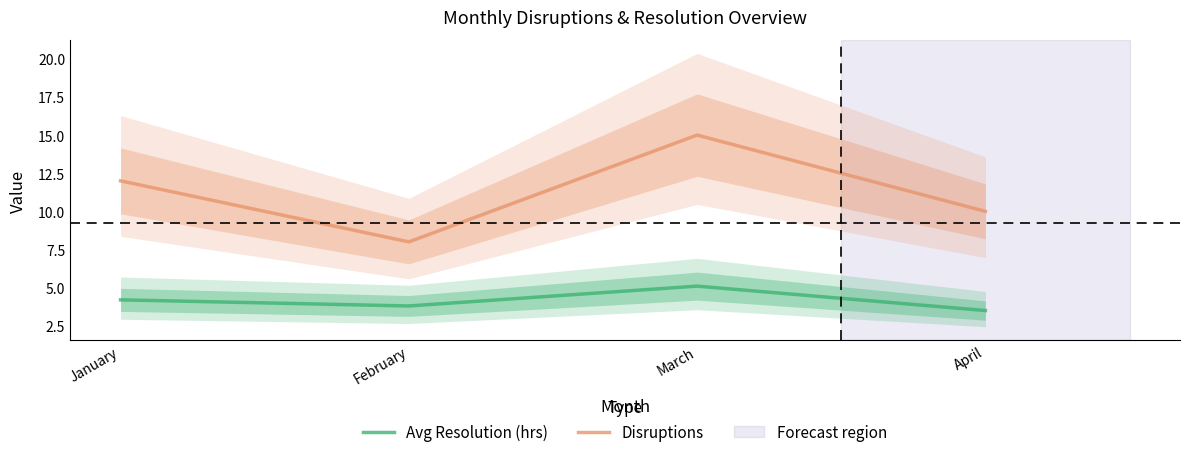

Where is the first local minimum for Disruptions?

February